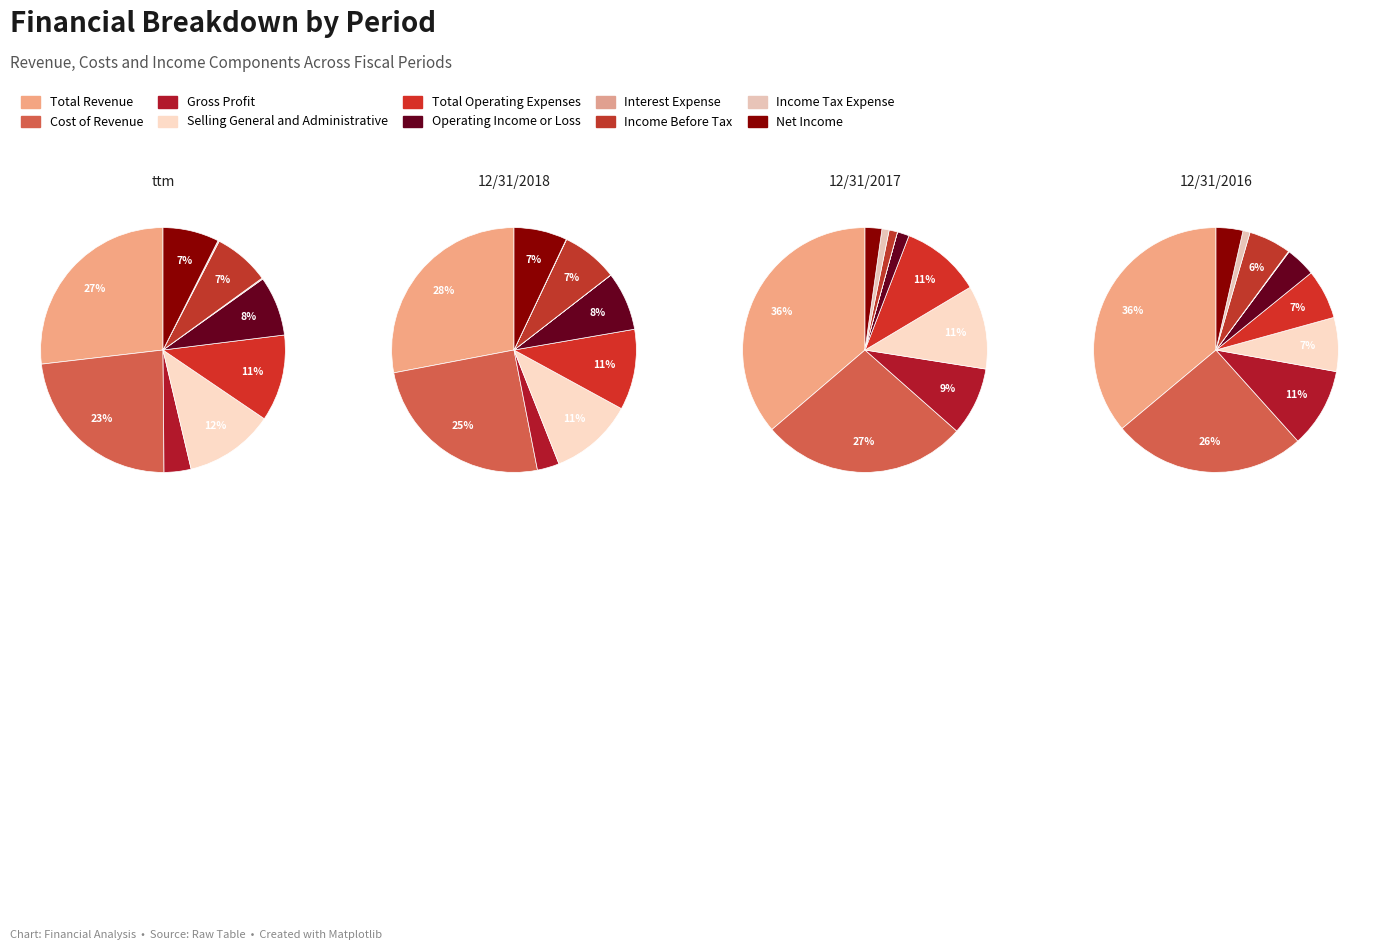

To the nearest percent, what is the difference between the Total Operating Expenses and Cost of Revenue slice percentages?

17%